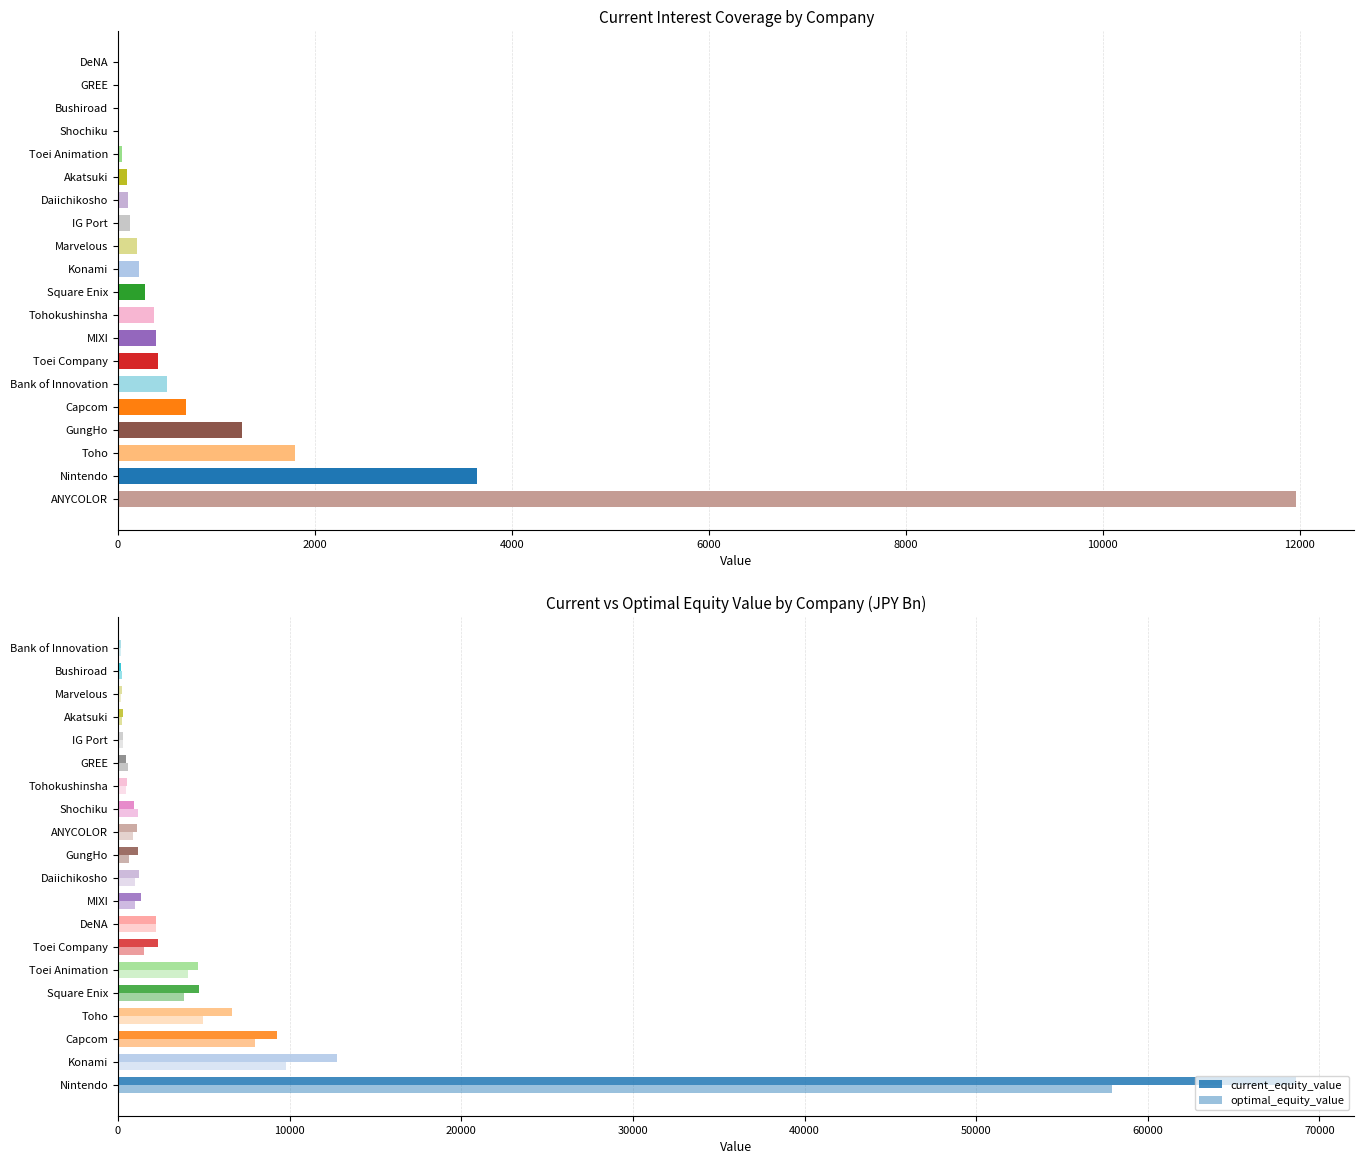

How many data points does each series have?

20